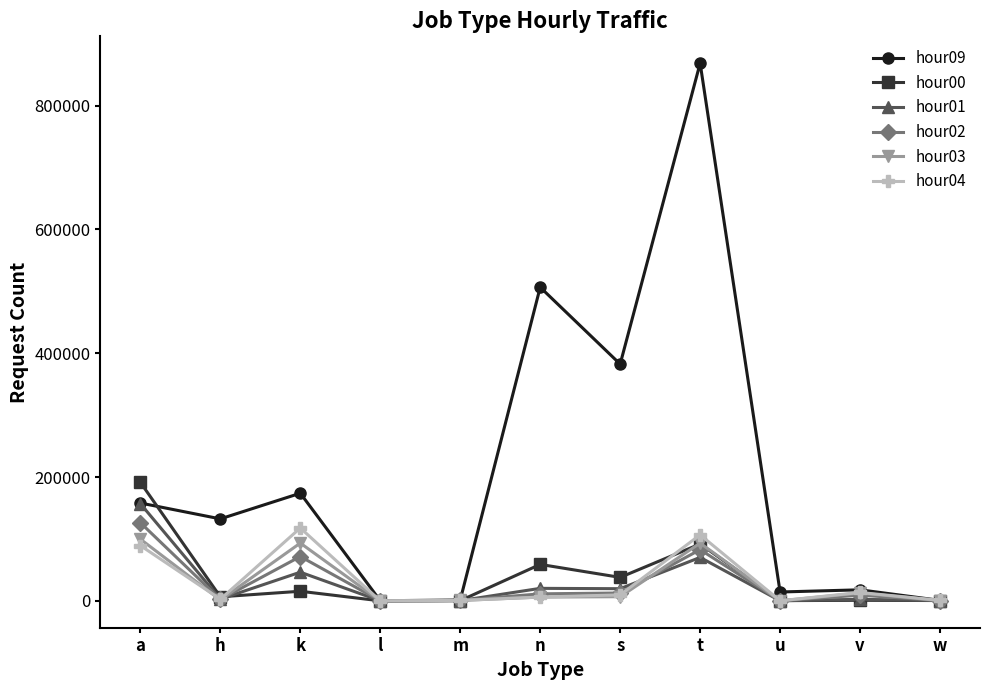

What is the sum of the hour04 values at m and h?

3367